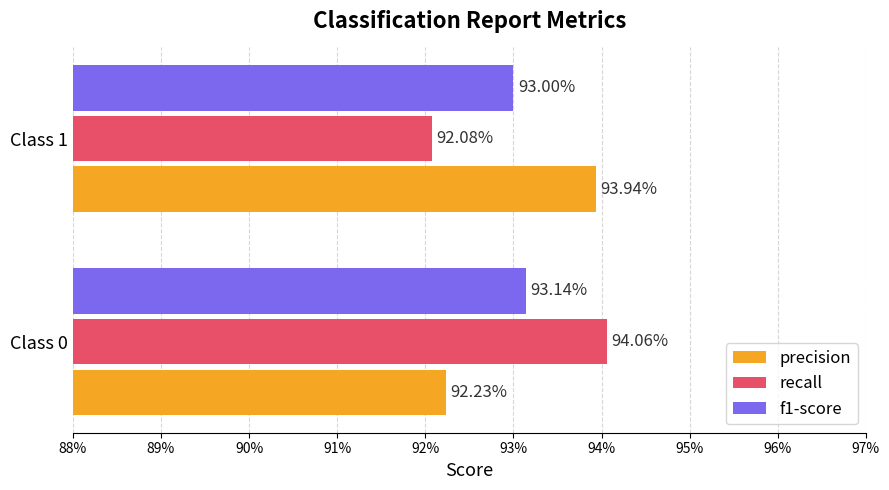

What is the average value of the precision series?

0.9